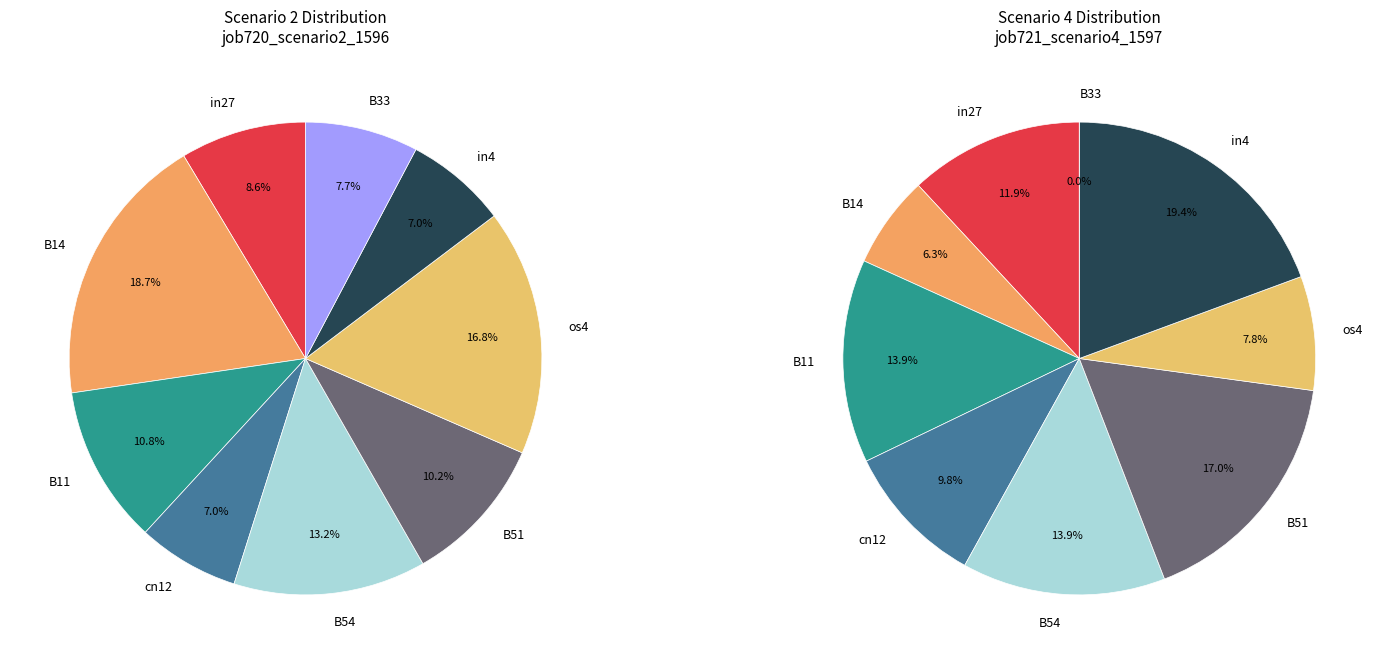

To the nearest percent, what is the combined percentage of B11 and B14?

30%